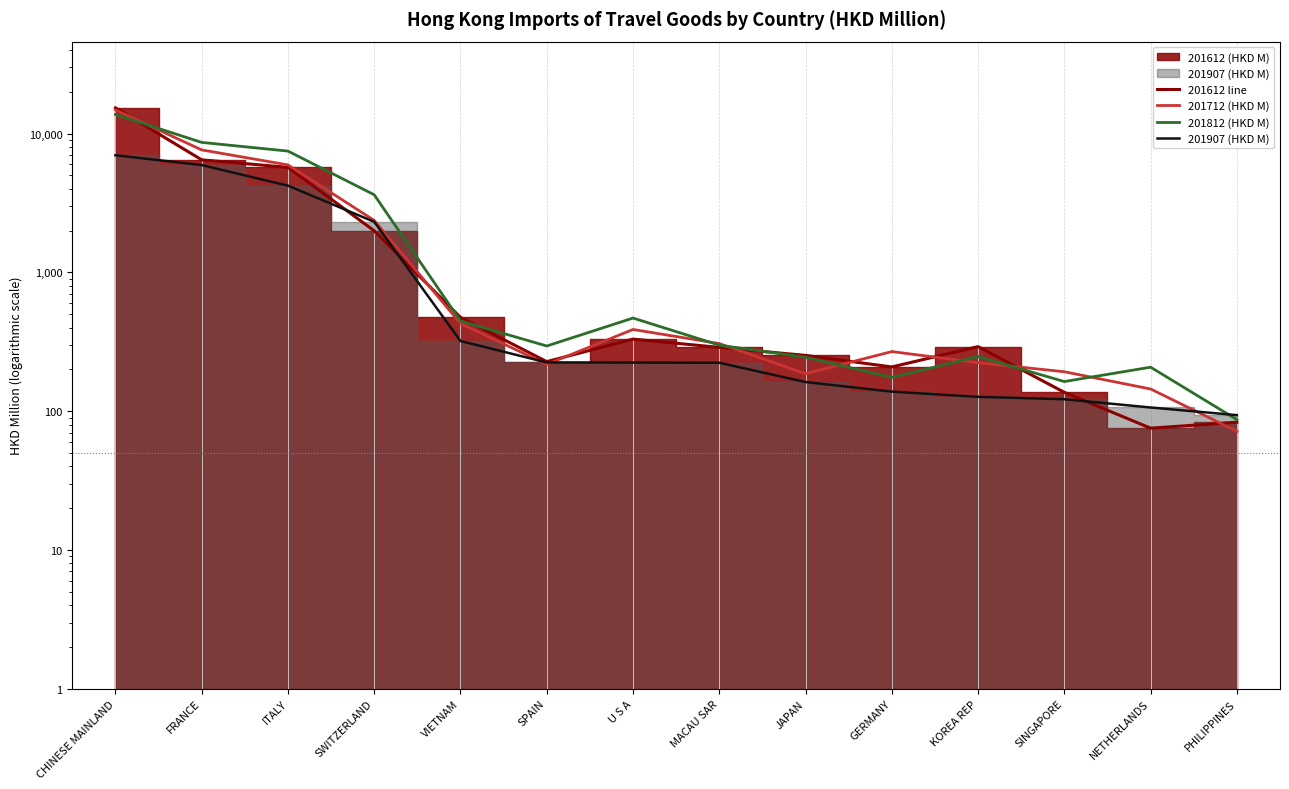

Where does the 201907 (HKD M) series first go above 224?

CHINESE MAINLAND